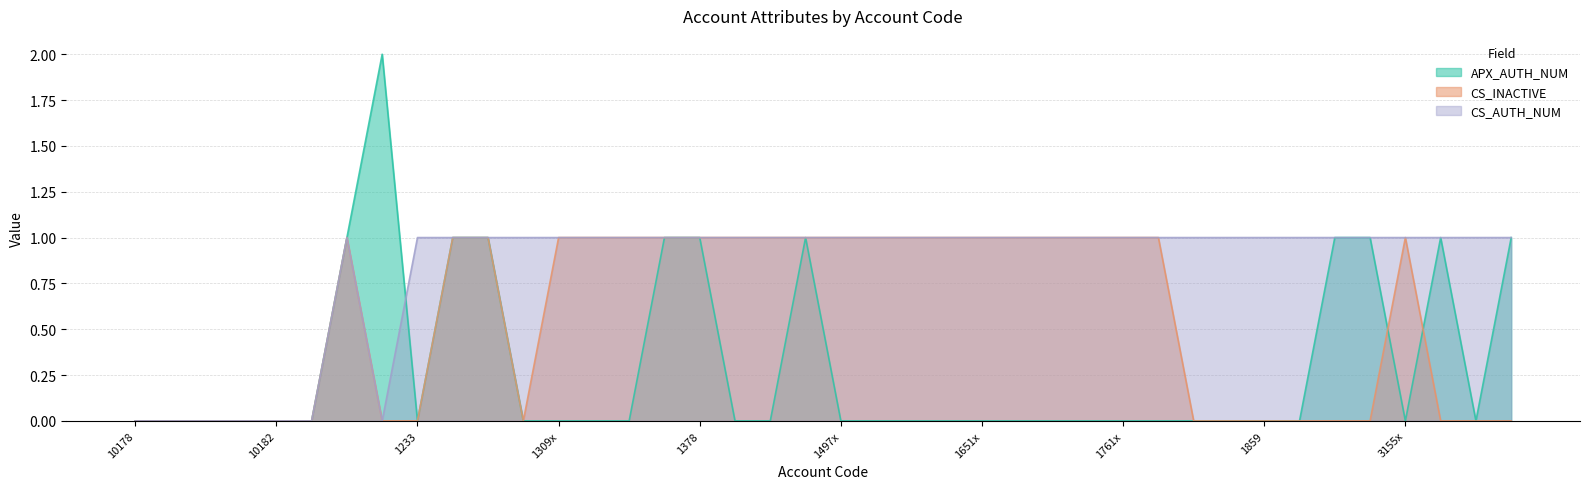

What are all the series names shown in the legend?

APX_AUTH_NUM, CS_INACTIVE, CS_AUTH_NUM